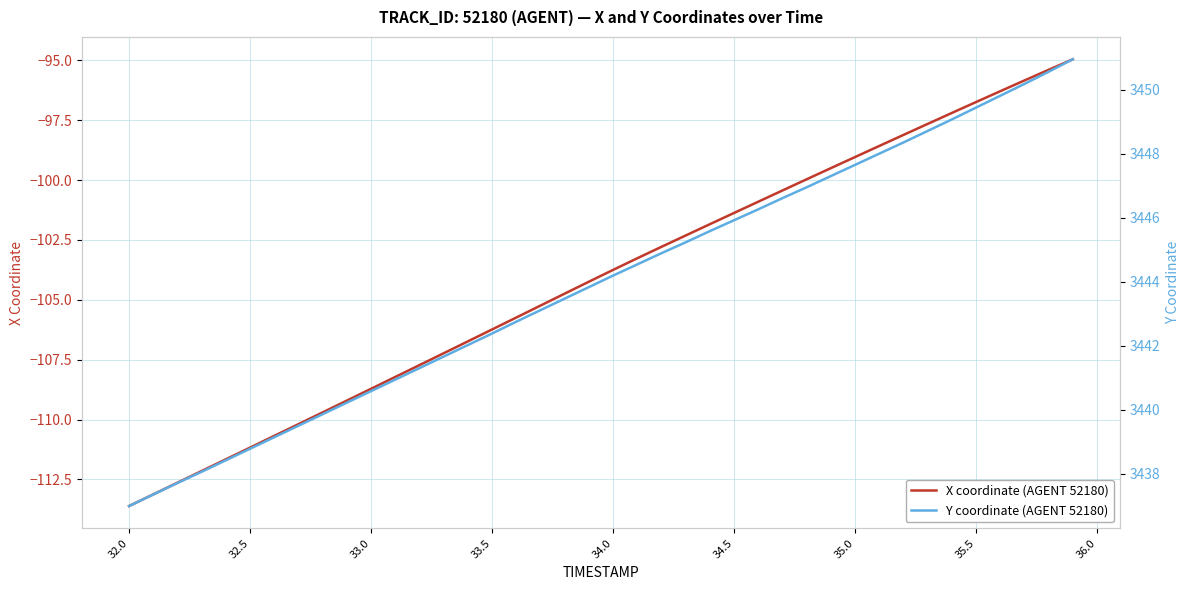

Is it true that X coordinate (AGENT 52180) equals -101.4 at 34.5?

True